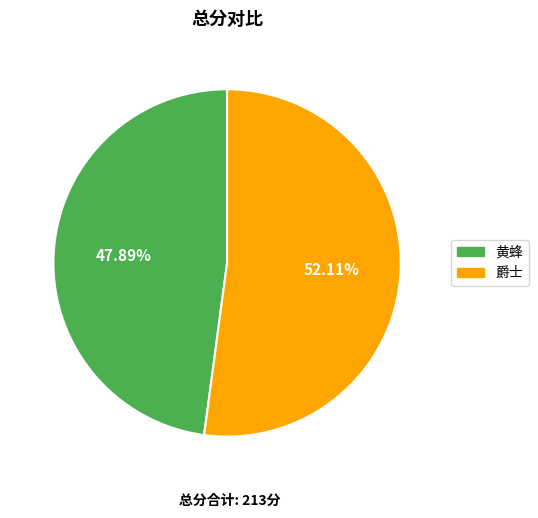

How many slices are in this pie chart?

2